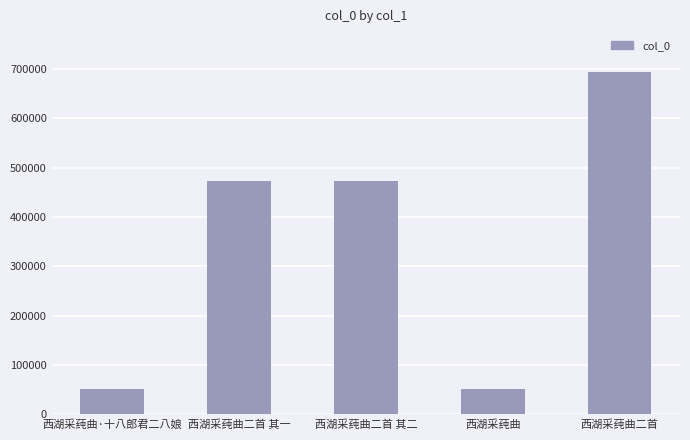

What is the value of the 4th bar from the left?

51850